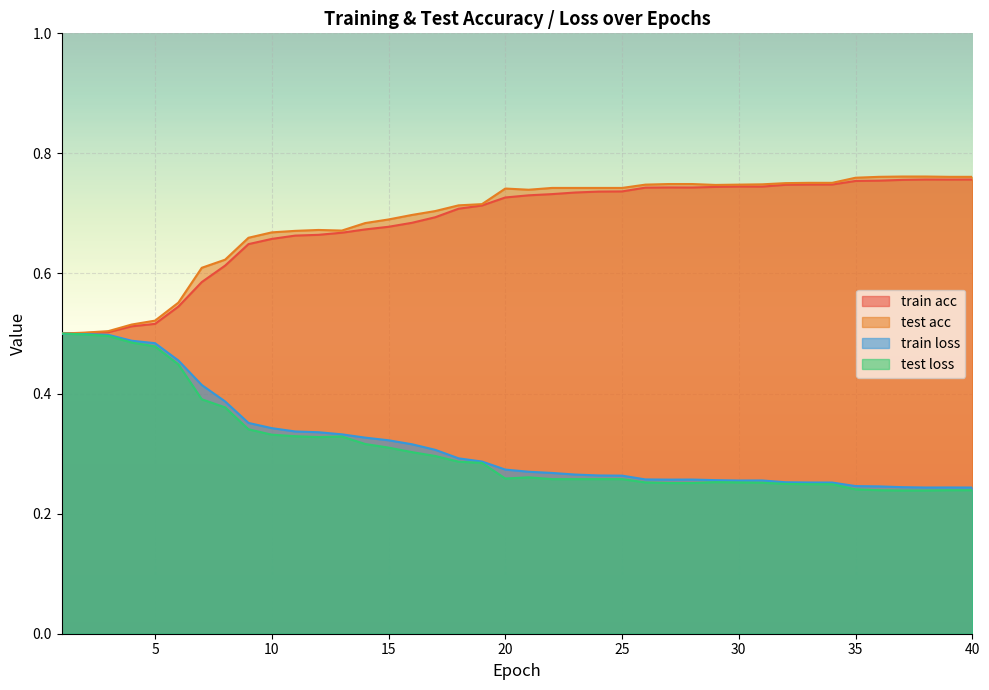

What is the difference between the maximum and second lowest values in the train acc series?

0.3